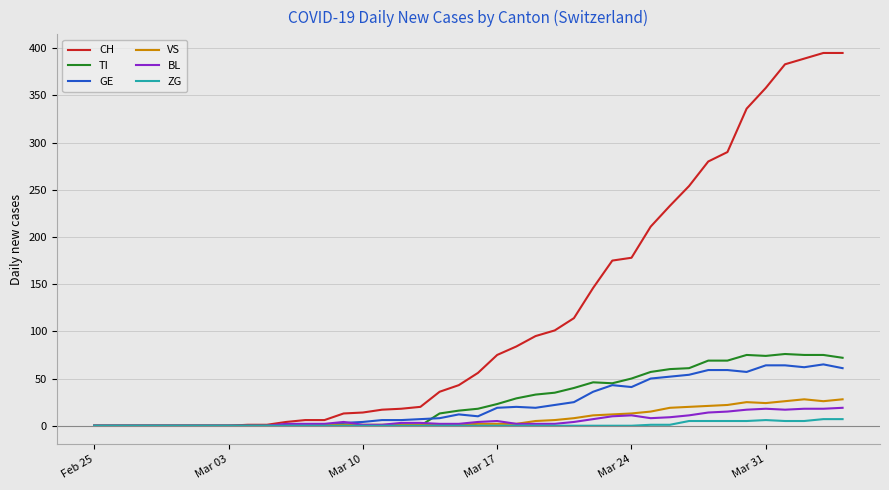

Which series has the largest total across all categories?

CH